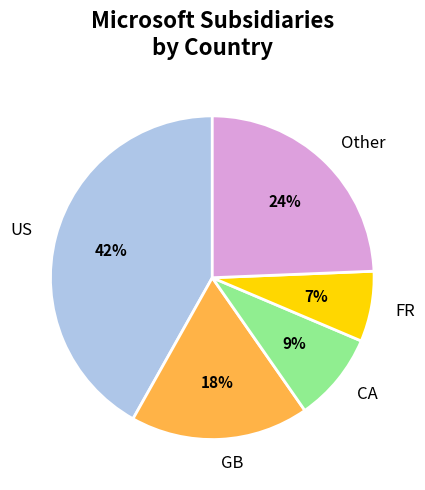

Which has a higher value, CA or FR?

CA